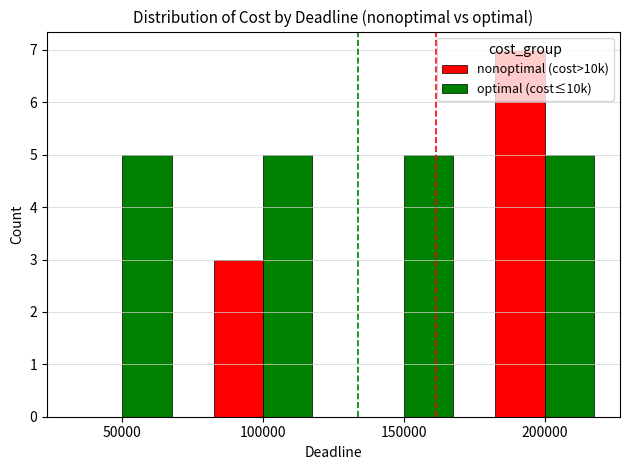

What is the total value across all series at 50000?

5